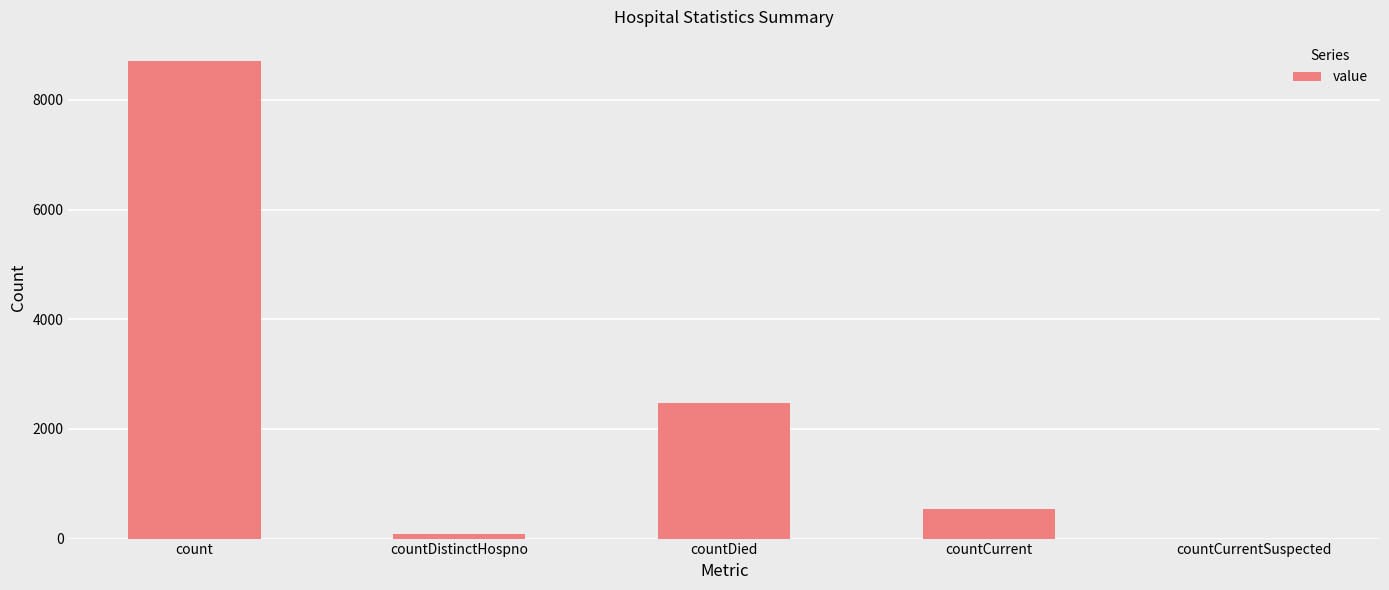

Are the bars grouped side by side (vs. stacked)?

No